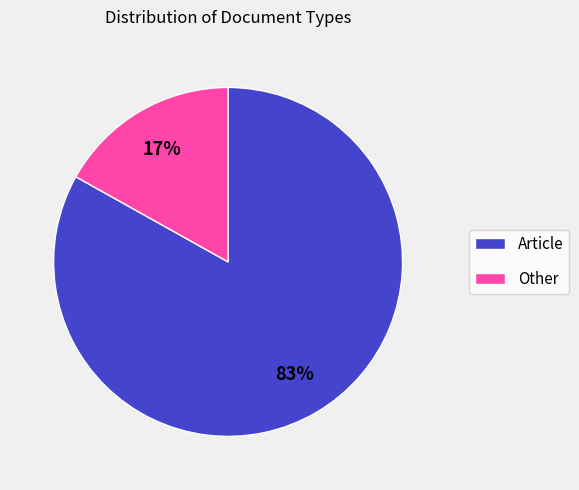

Rank the categories by value from highest to lowest.

Article, Other